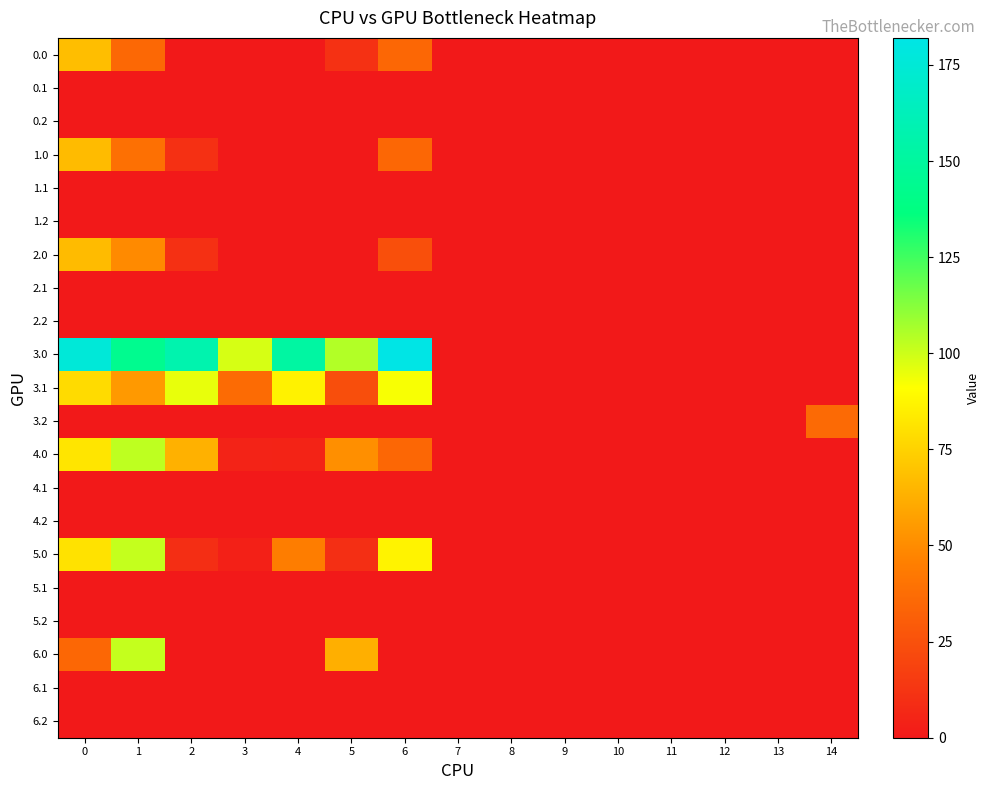

How many data points does each series have?

15